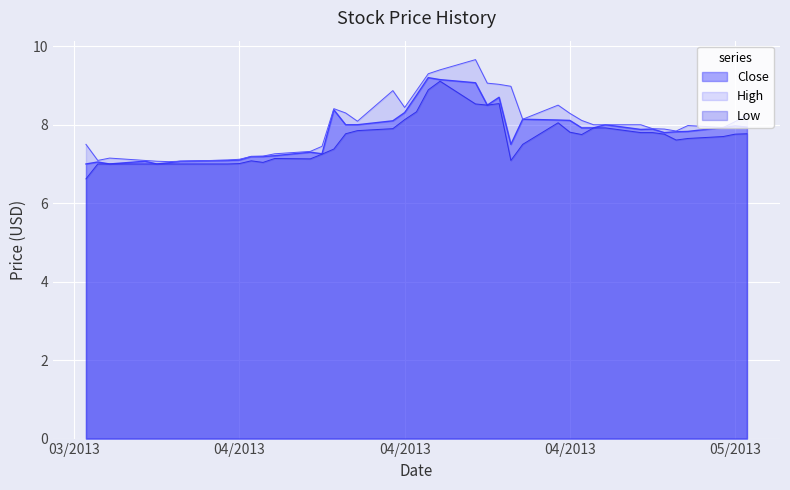

At which category does the chart reach its peak across all series?

04/18/2013